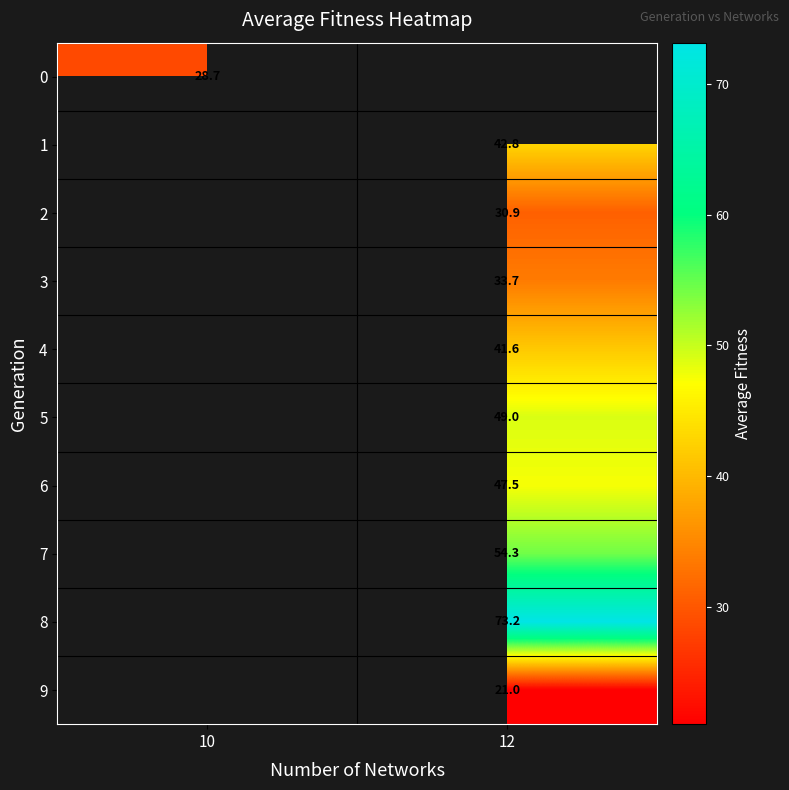

How many categories are shown in the chart?

2